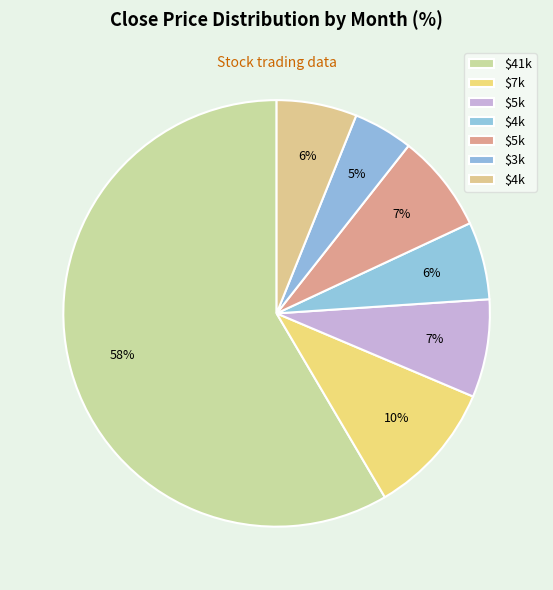

Count the number of slices in the pie.

7